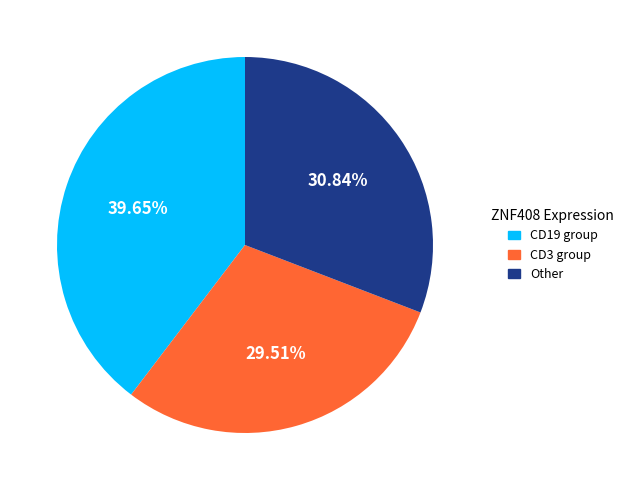

How many segments does this pie chart have?

3